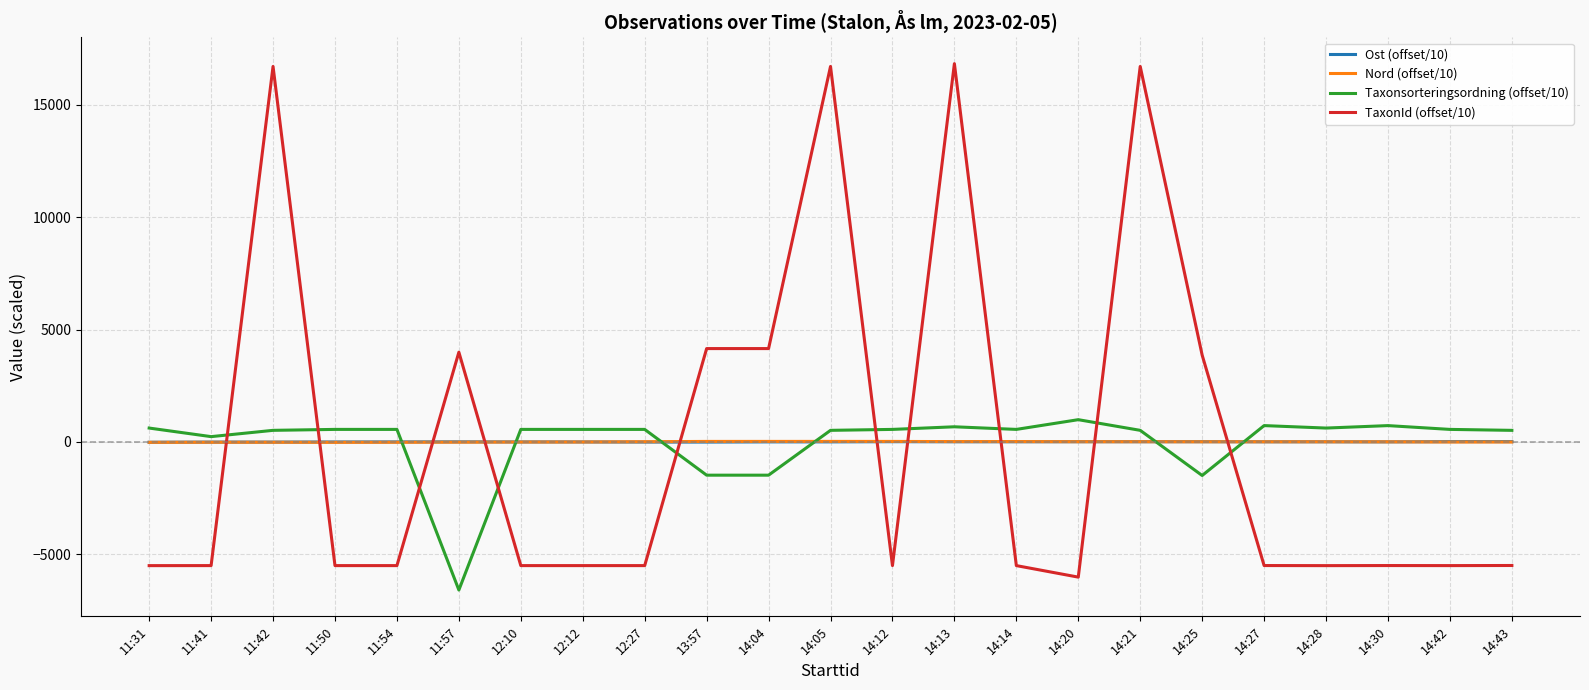

What is the sum of the Nord (offset/10) values at 14:27 and 14:14?

15.0